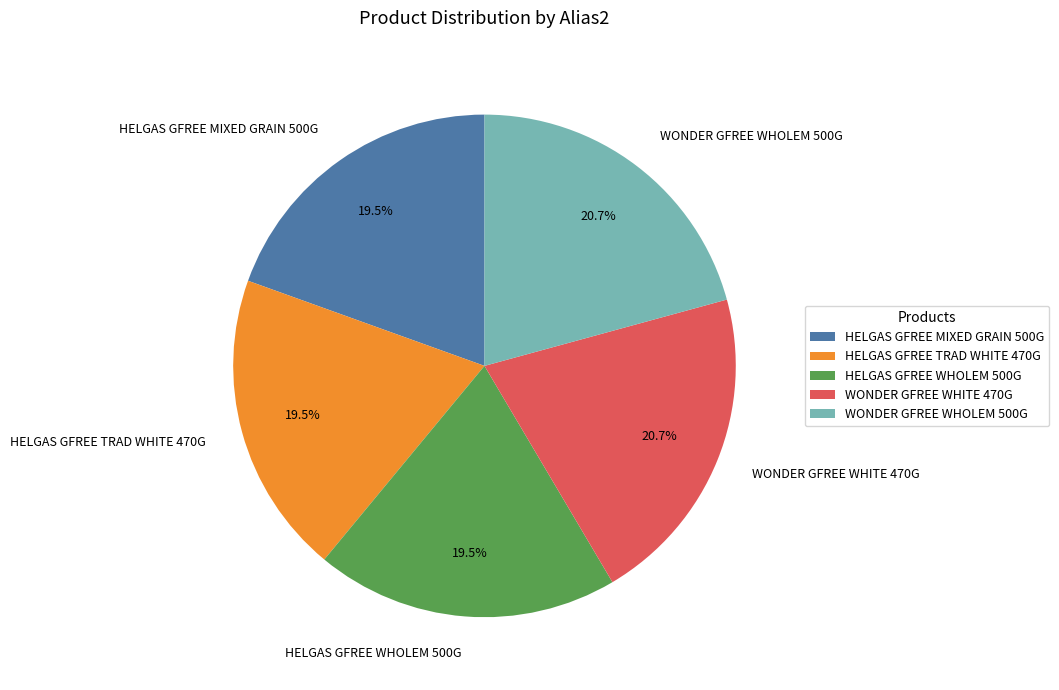

What is the ratio of the value at HELGAS GFREE TRAD WHITE 470G to the value at WONDER GFREE WHITE 470G?

0.9